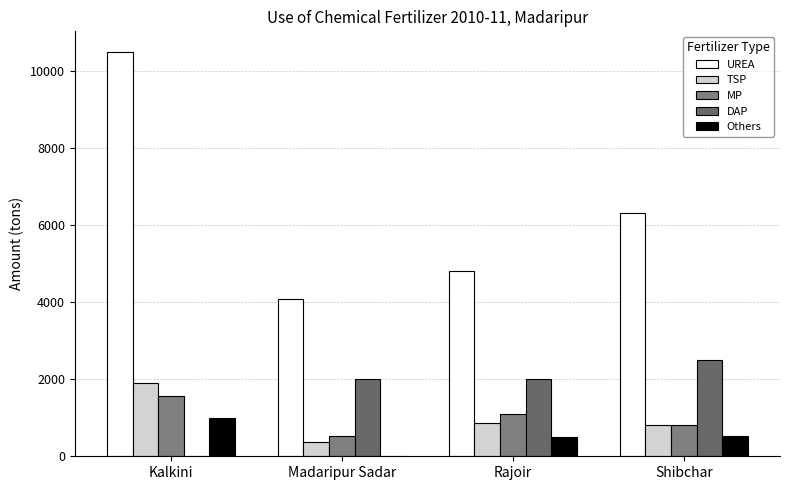

Which label corresponds to the largest value in the chart?

Kalkini